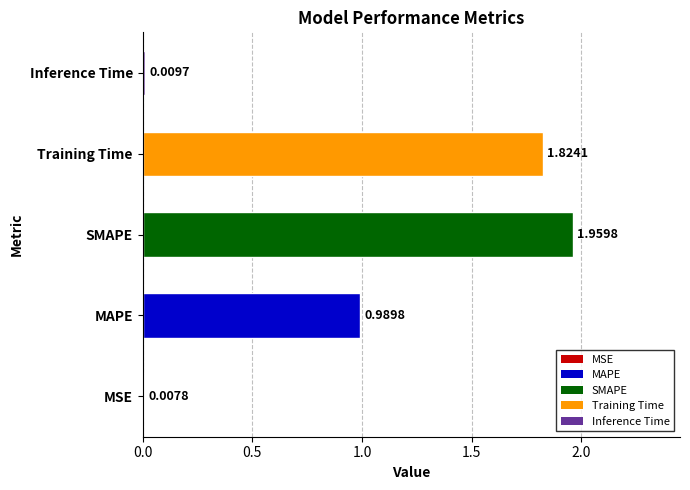

What is the difference between the values at MAPE and Training Time?

0.8